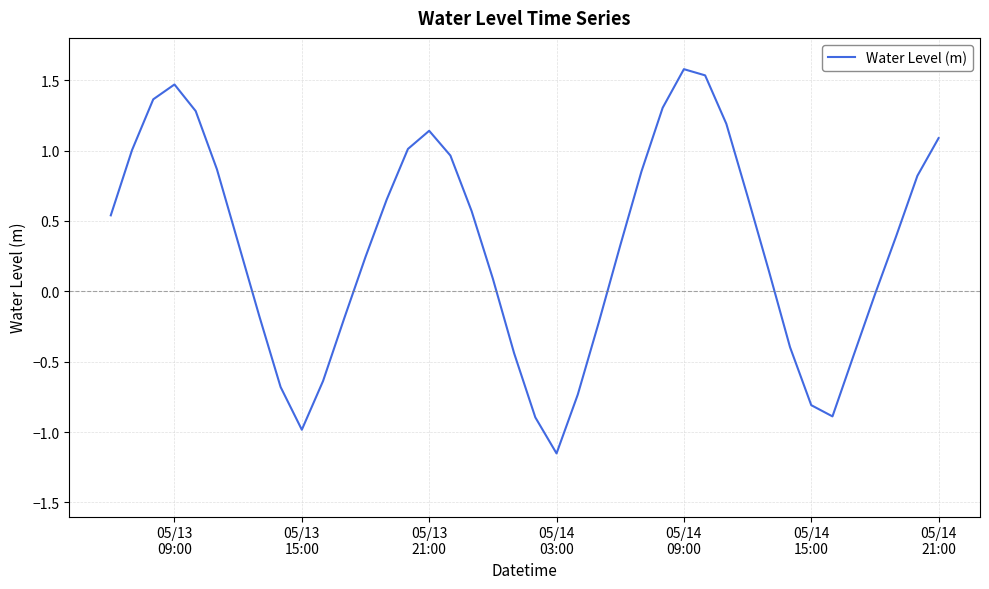

What is the difference between the second highest and second lowest values?

2.5